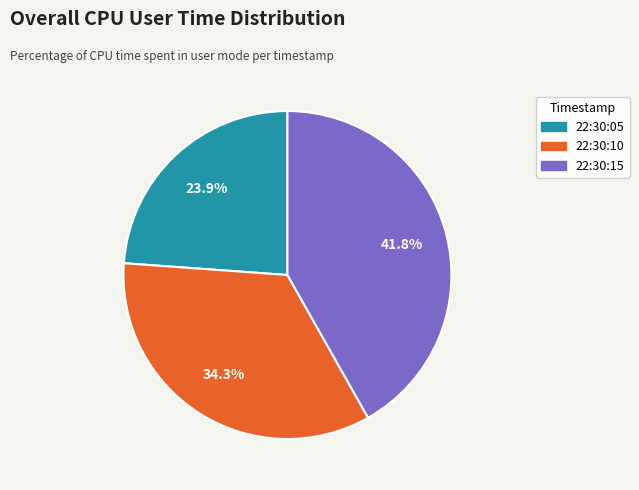

What portion of the pie excludes 22:30:10?

65.7%